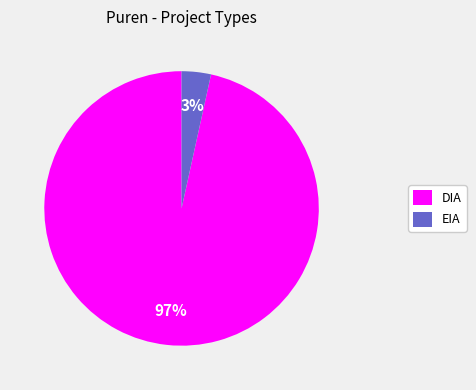

To the nearest percent, what is the average slice percentage?

50%